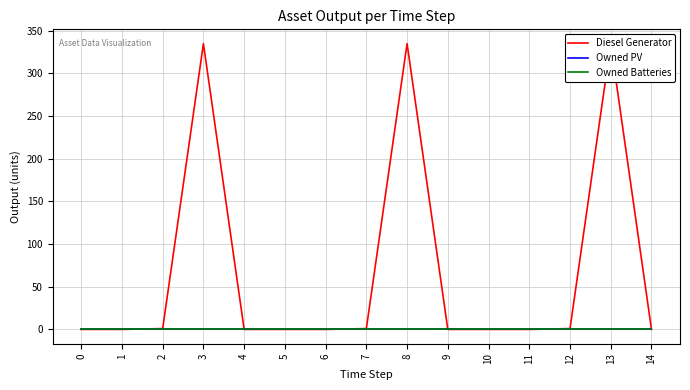

True or false: Diesel Generator has more than 1 points higher than both neighbors.

True